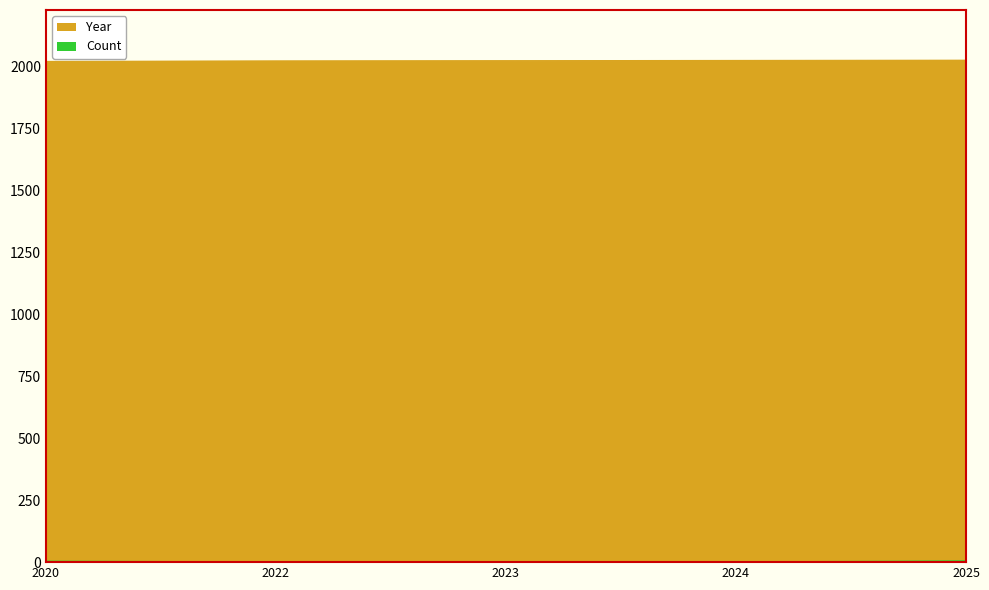

How many categories are shown in the chart?

5